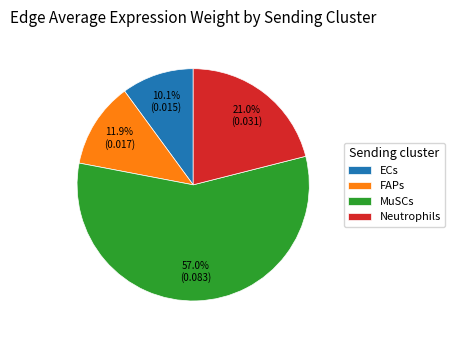

What is the majority slice?

MuSCs